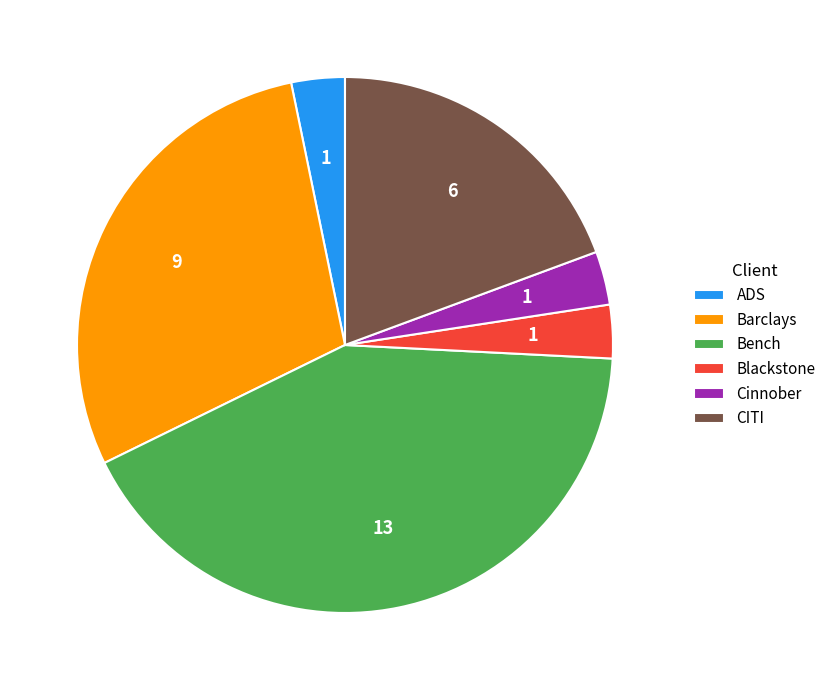

Does any single category account for the majority?

No